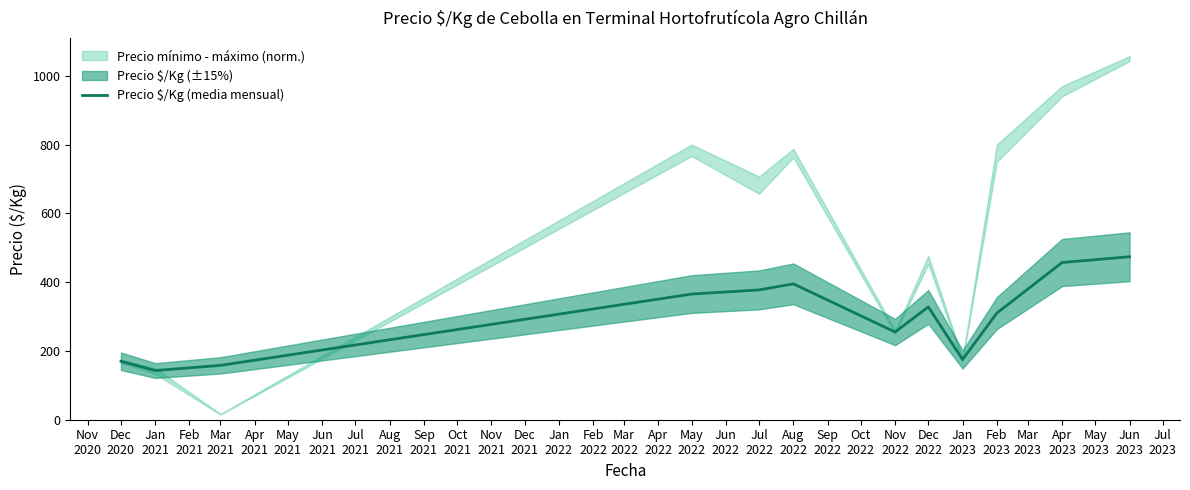

What is the highest value of the Precio $/Kg (media mensual) series?

473.9